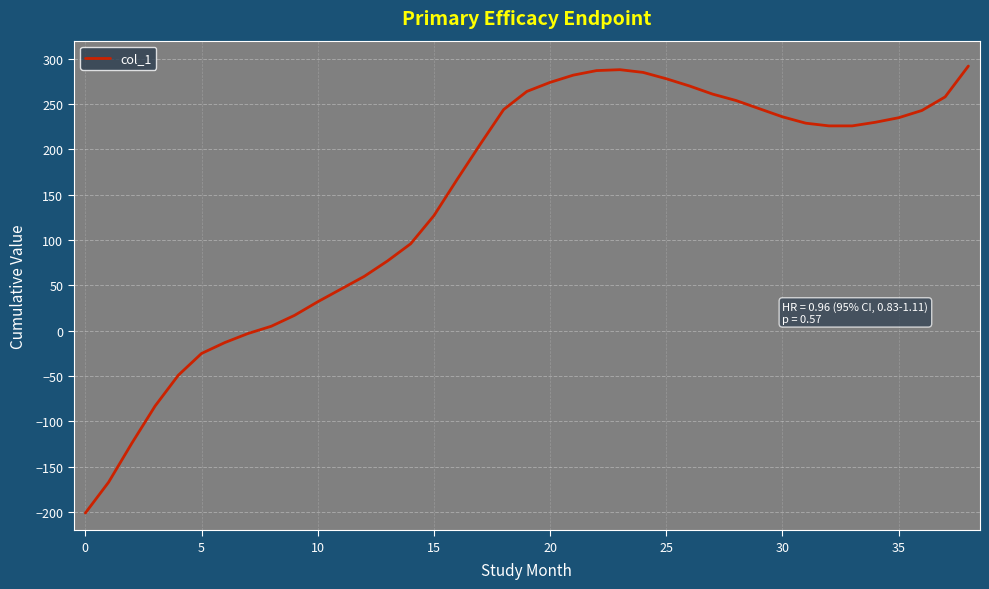

What is the greatest value displayed?

292